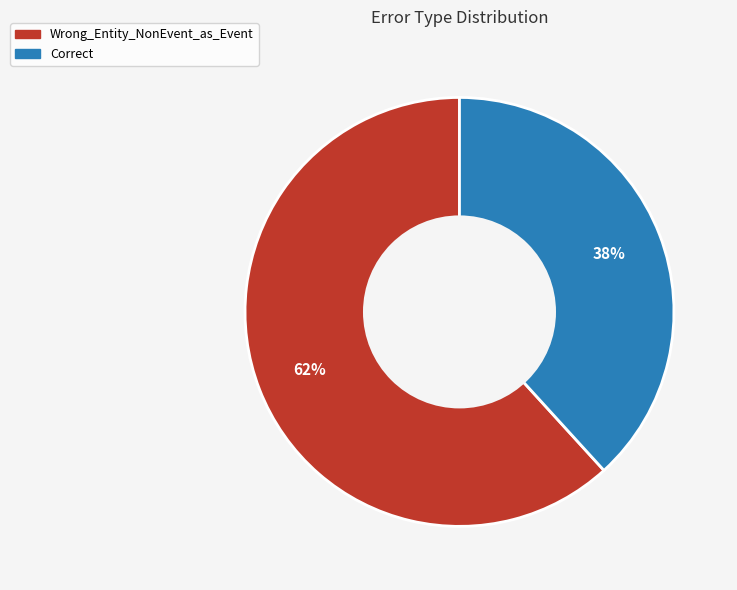

Does any single category account for the majority?

Yes